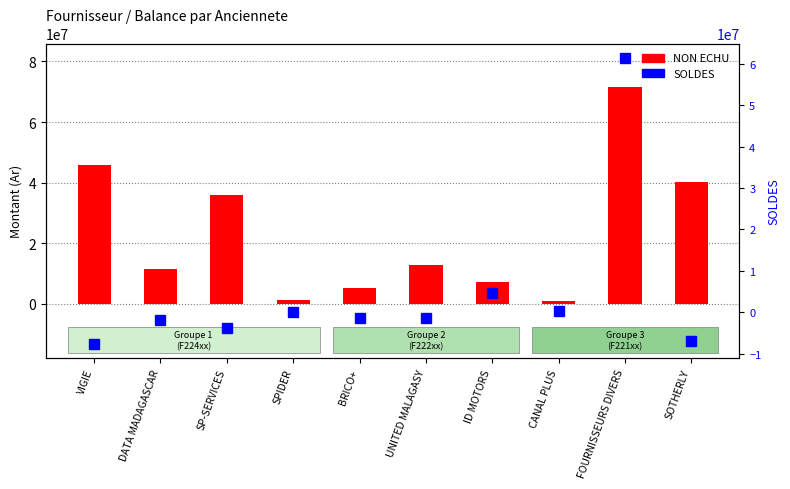

What is the label of the 7th bar from the left?

ID MOTORS